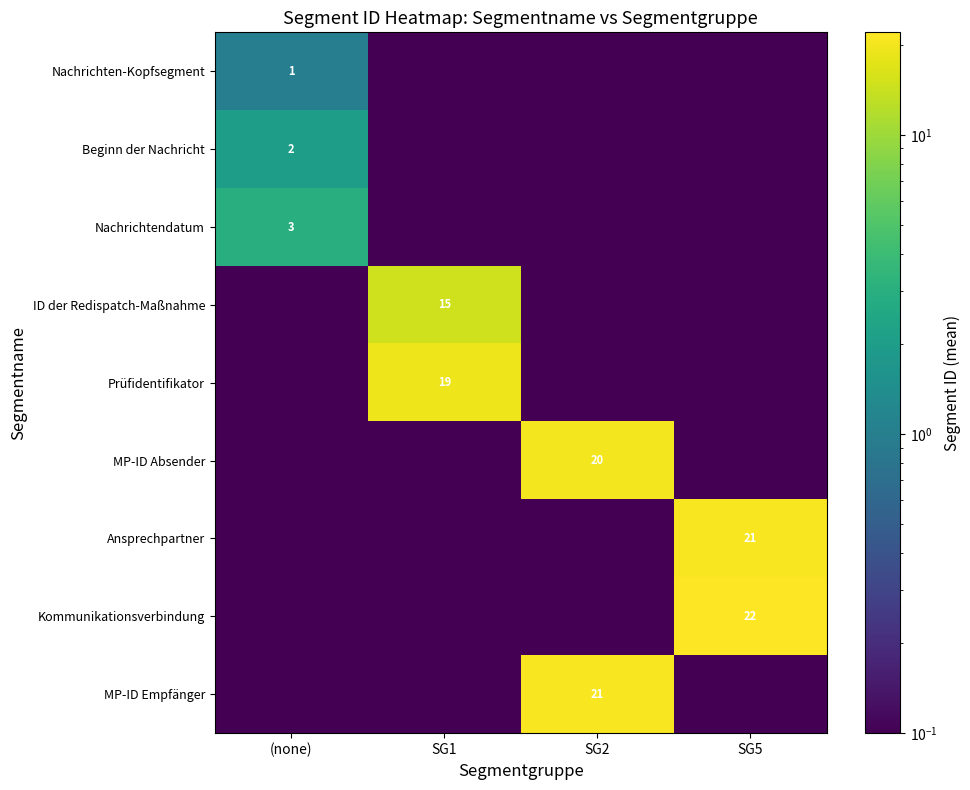

At which label does ID der Redispatch-Maßnahme reach its peak?

SG1